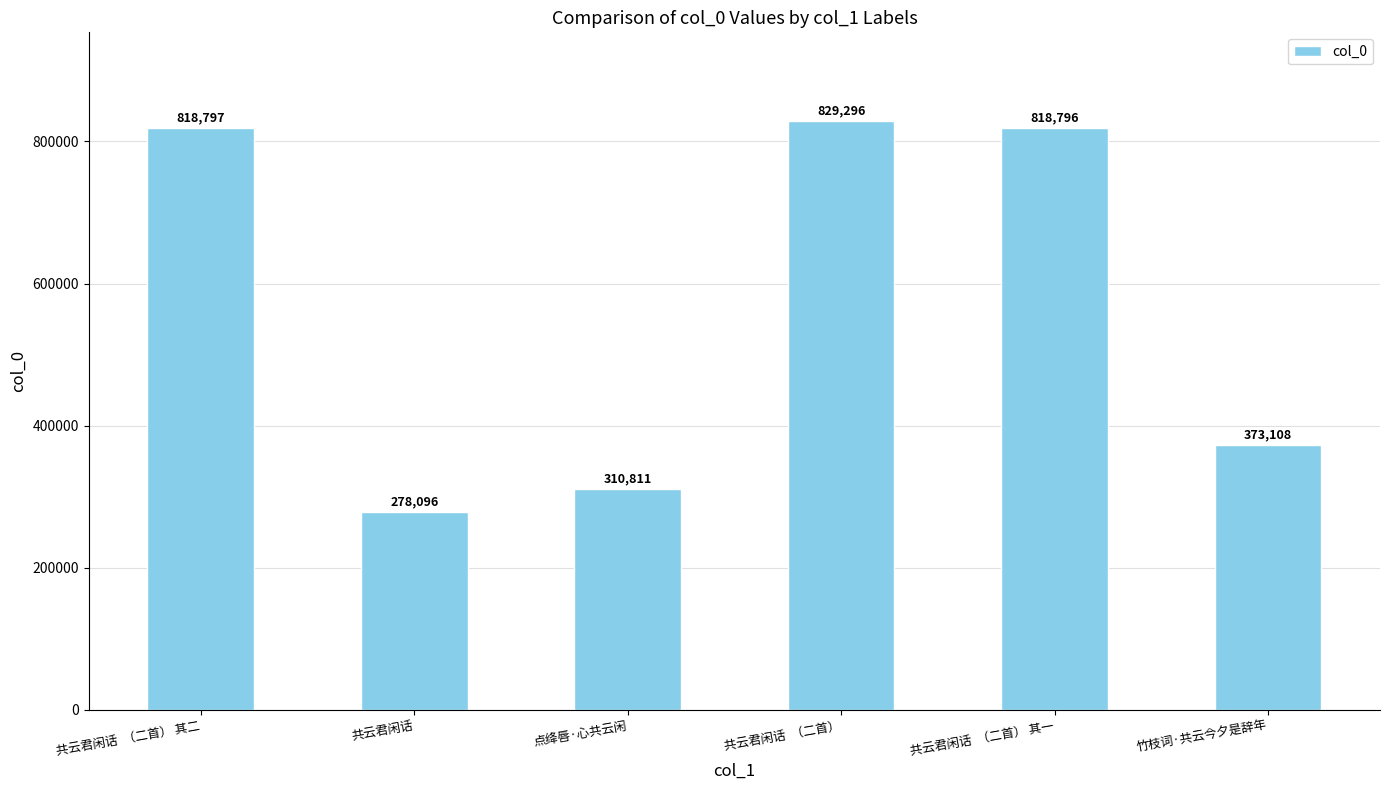

Which category has the lowest value across all series?

共云君闲话